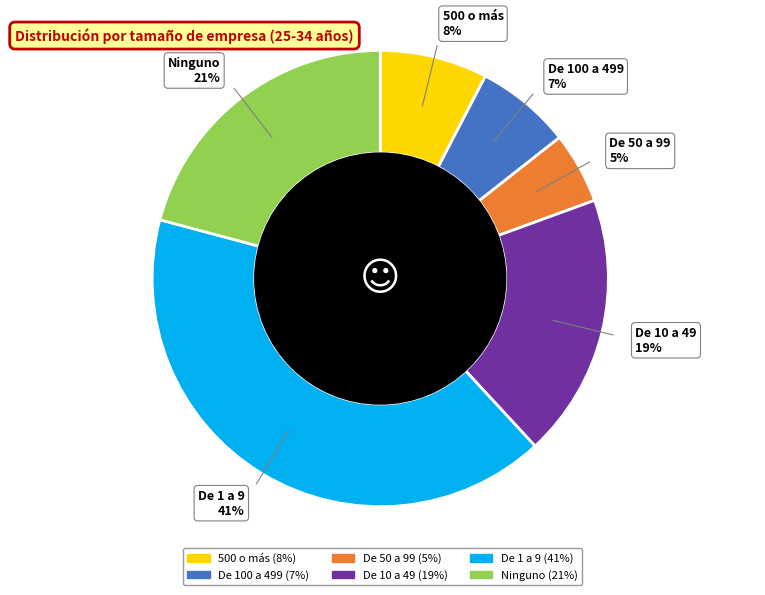

Which has a higher value, De 100 a 499 or De 50 a 99?

De 100 a 499